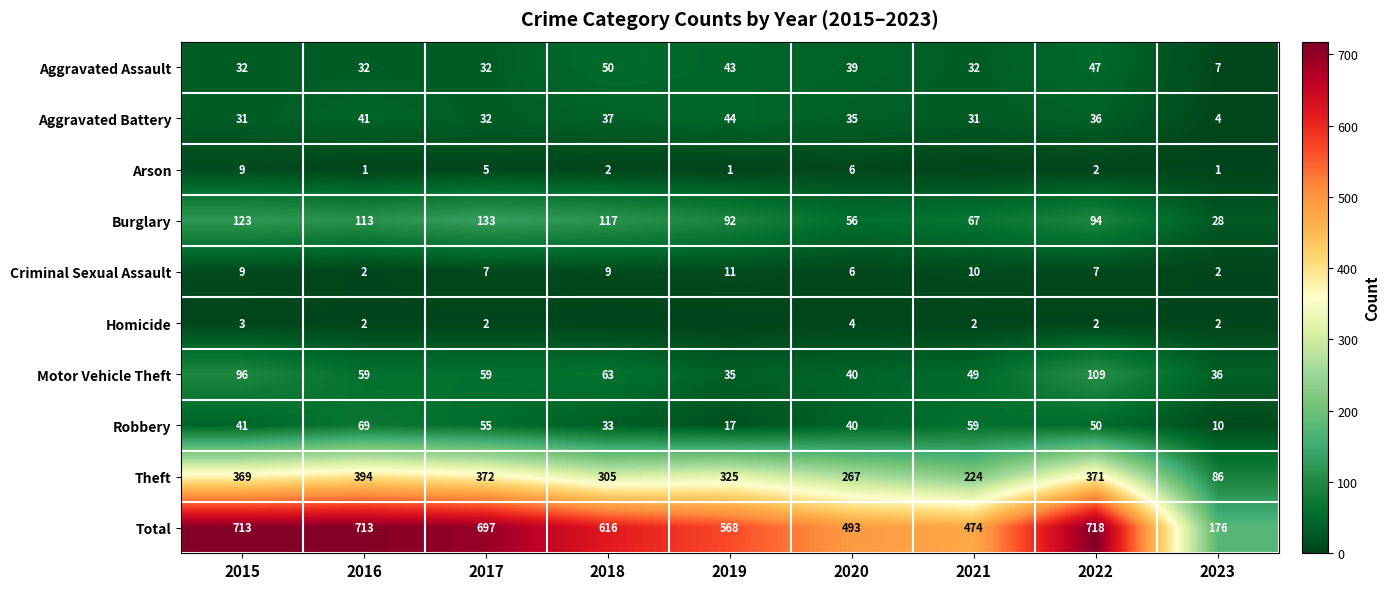

What is the difference between the maximum and second lowest values in the Burglary series?

77